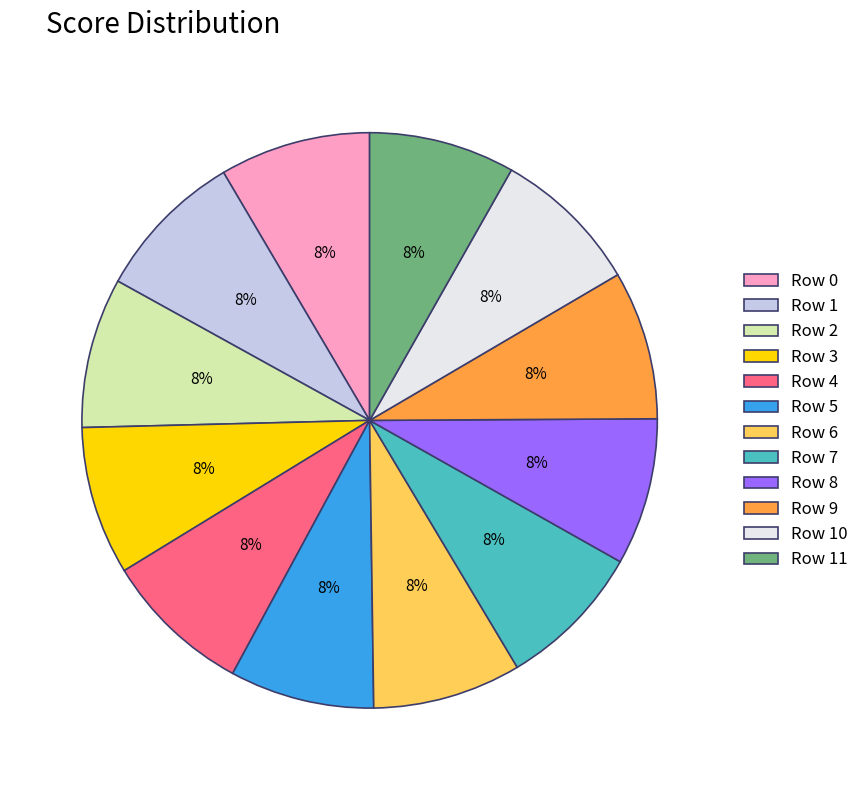

Combined, do Row 1 and Row 7 account for over 50%?

No